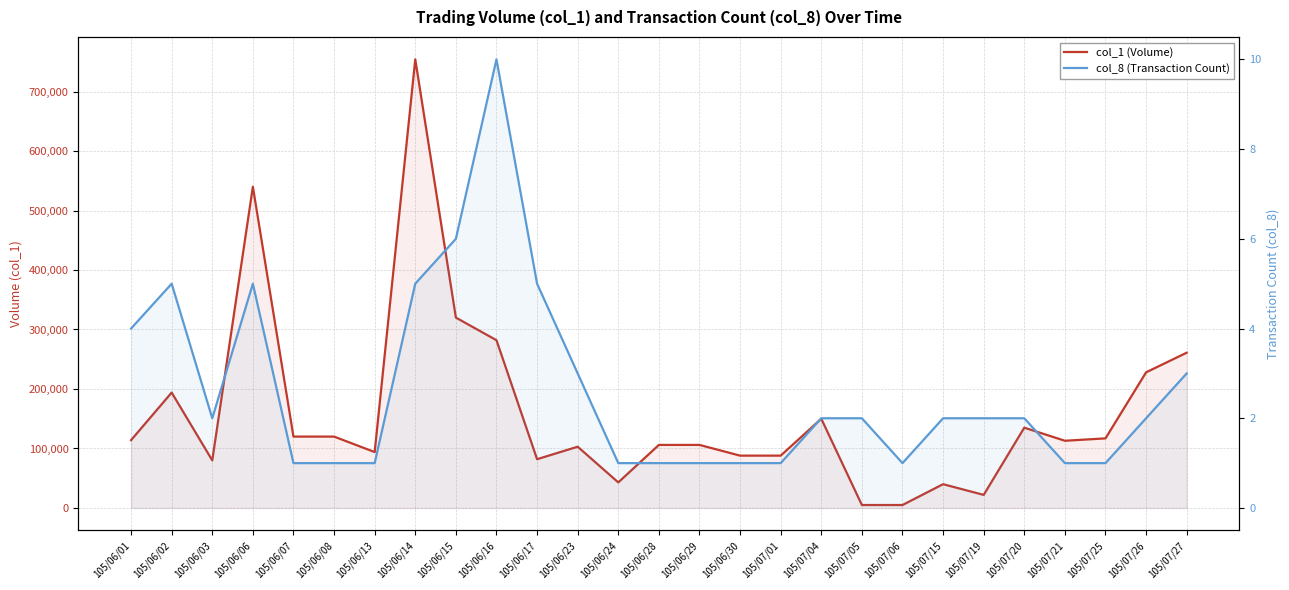

How many data points in col_8 (Transaction Count) are above 2?

9